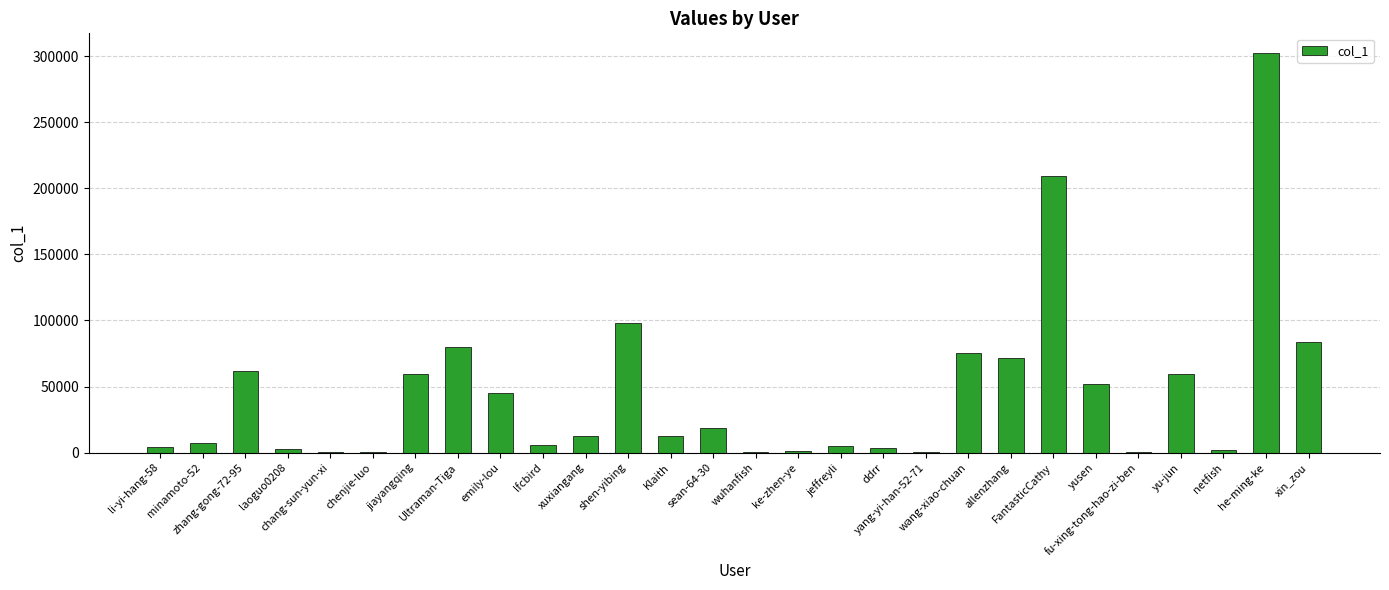

Read the value at ke-zhen-ye, to the nearest 100.

1100